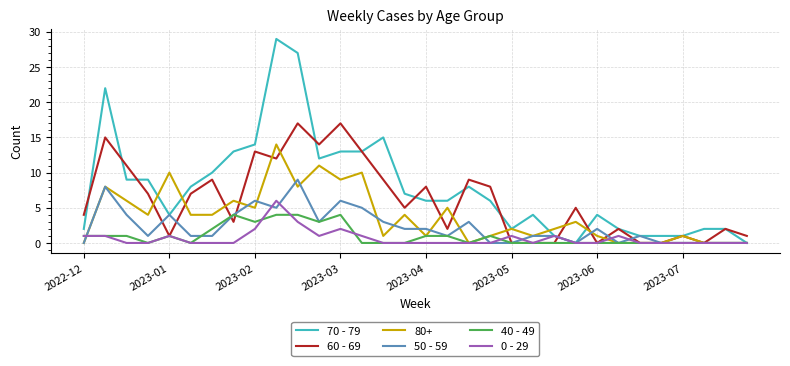

Which series has the widest spread of values?

70 - 79